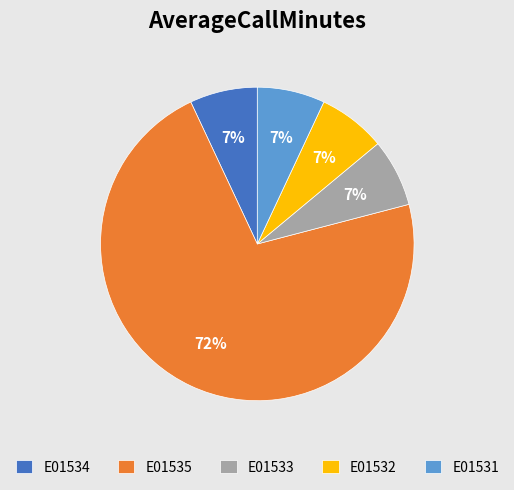

To the nearest percent, what is the combined percentage of E01532 and E01533?

14%